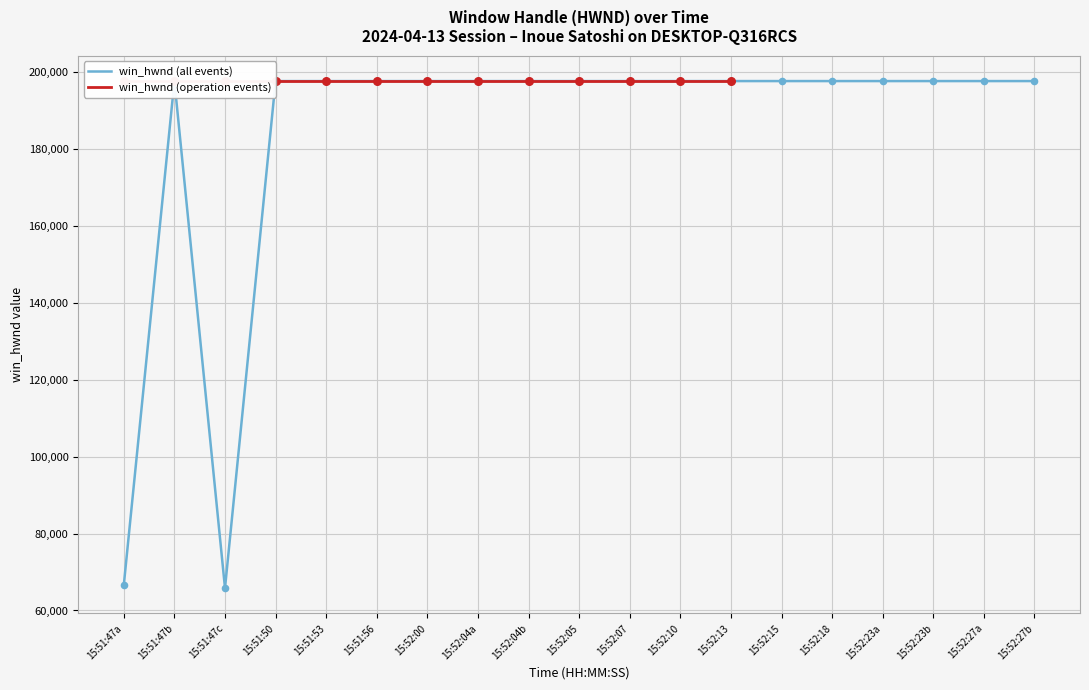

What is the change in value from 15:51:47a to 15:52:04a?

+131042